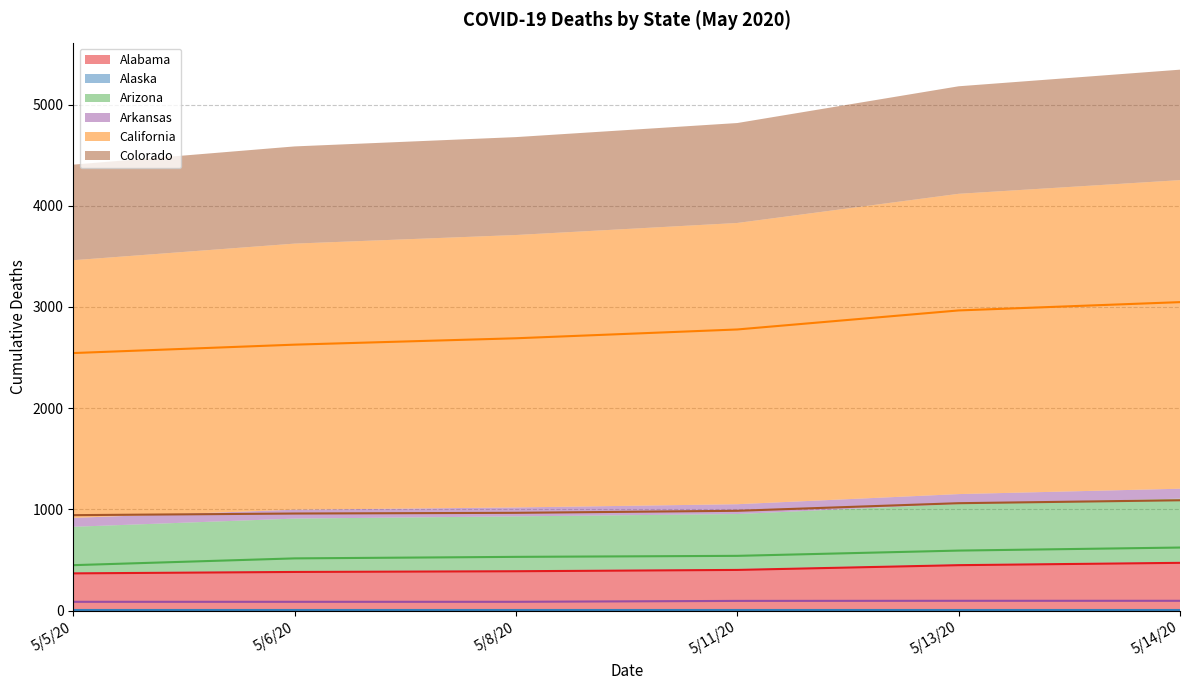

Count the number of categories in the chart.

6